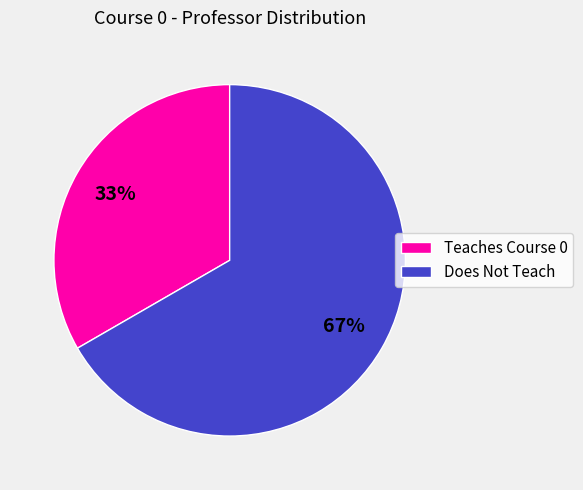

Rank the categories by value from lowest to highest.

Teaches Course 0, Does Not Teach